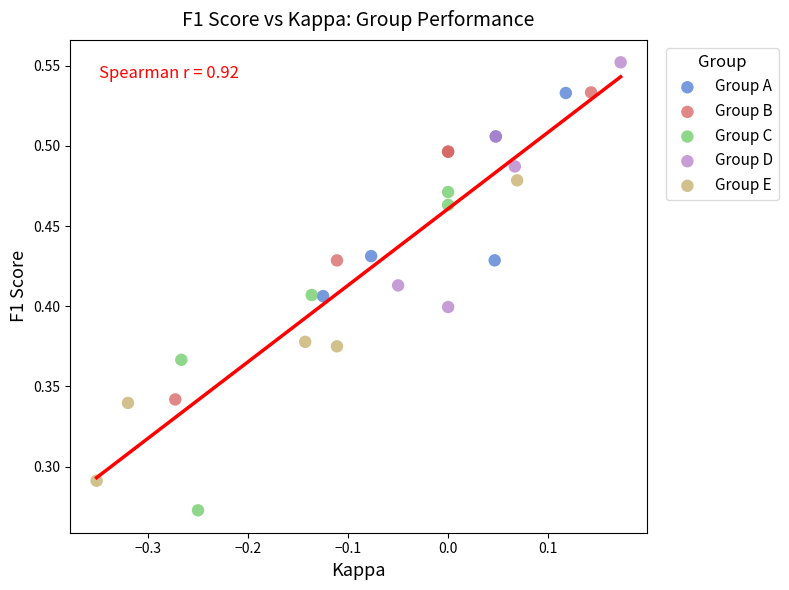

Which series reaches the maximum Y coordinate?

Group D